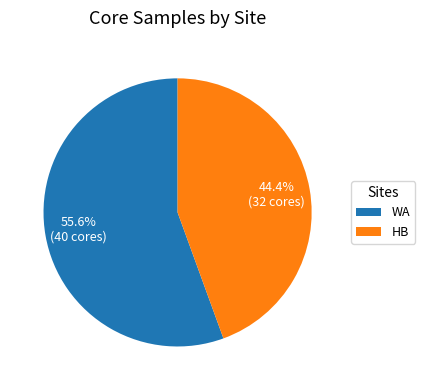

Is WA the majority of the pie?

Yes